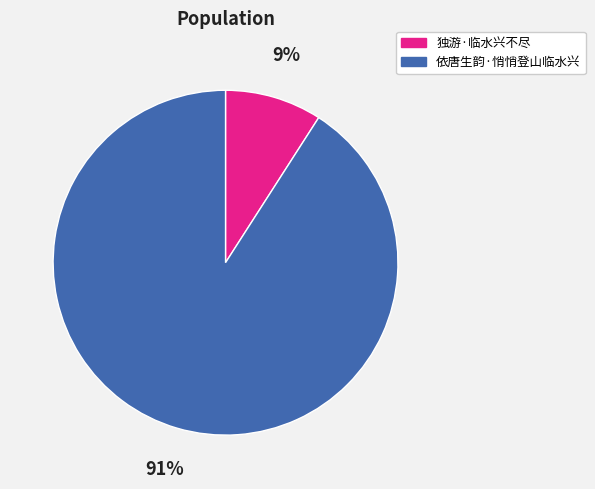

The 独游·临水兴不尽 slice represents 9% of the pie. True or false?

True